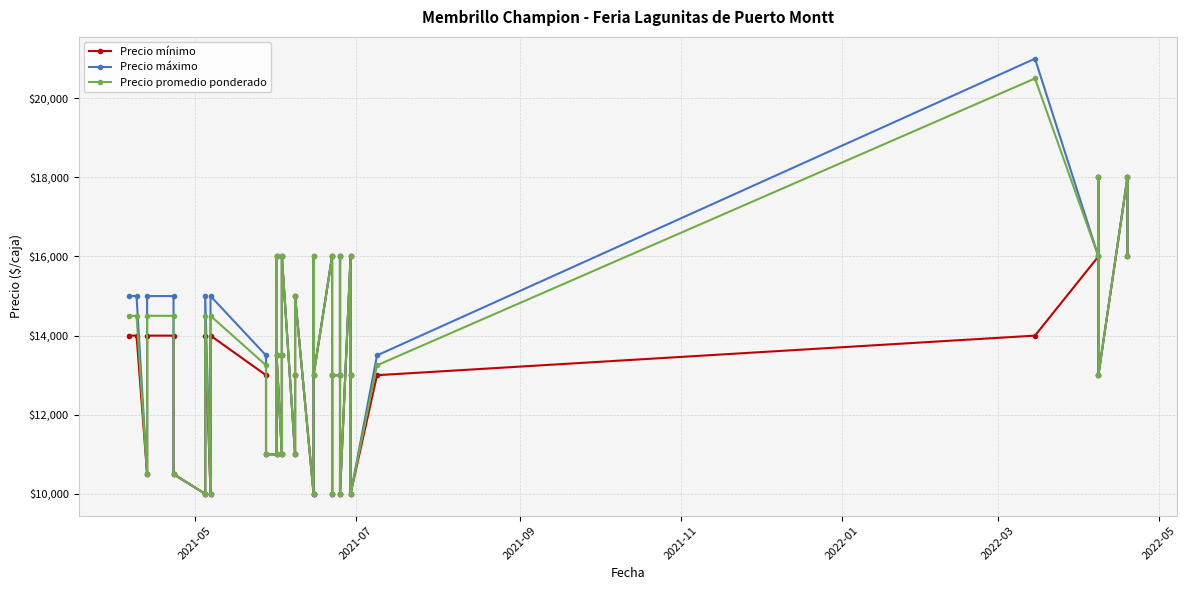

True or false: Precio promedio ponderado and Precio máximo intersect in this chart.

False